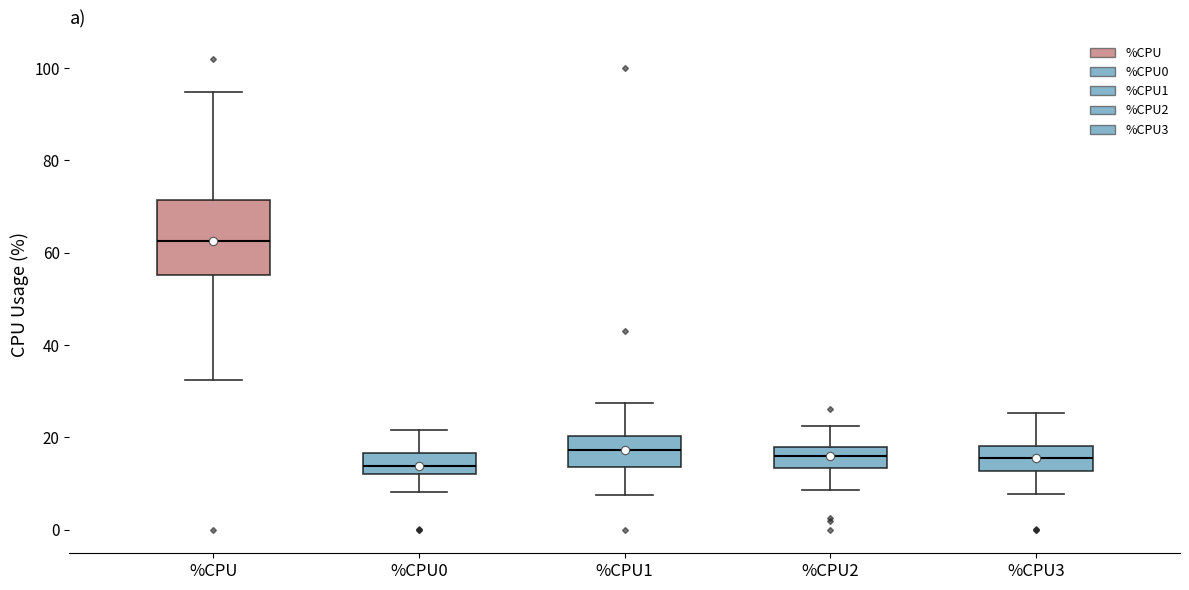

Reading left to right, read every box against the y-axis: the position of its median line, the range the box covers, and the ends of its whiskers. The values are not printed on the chart, so give them approximately, as read against the axis.

%CPU: median 62, box 56 to 72, whiskers 32 to 94
%CPU0: median 14, box 12 to 16, whiskers 8 to 22
%CPU1: median 18, box 14 to 20, whiskers 8 to 28
%CPU2: median 16, box 14 to 18, whiskers 8 to 22
%CPU3: median 16, box 12 to 18, whiskers 8 to 26